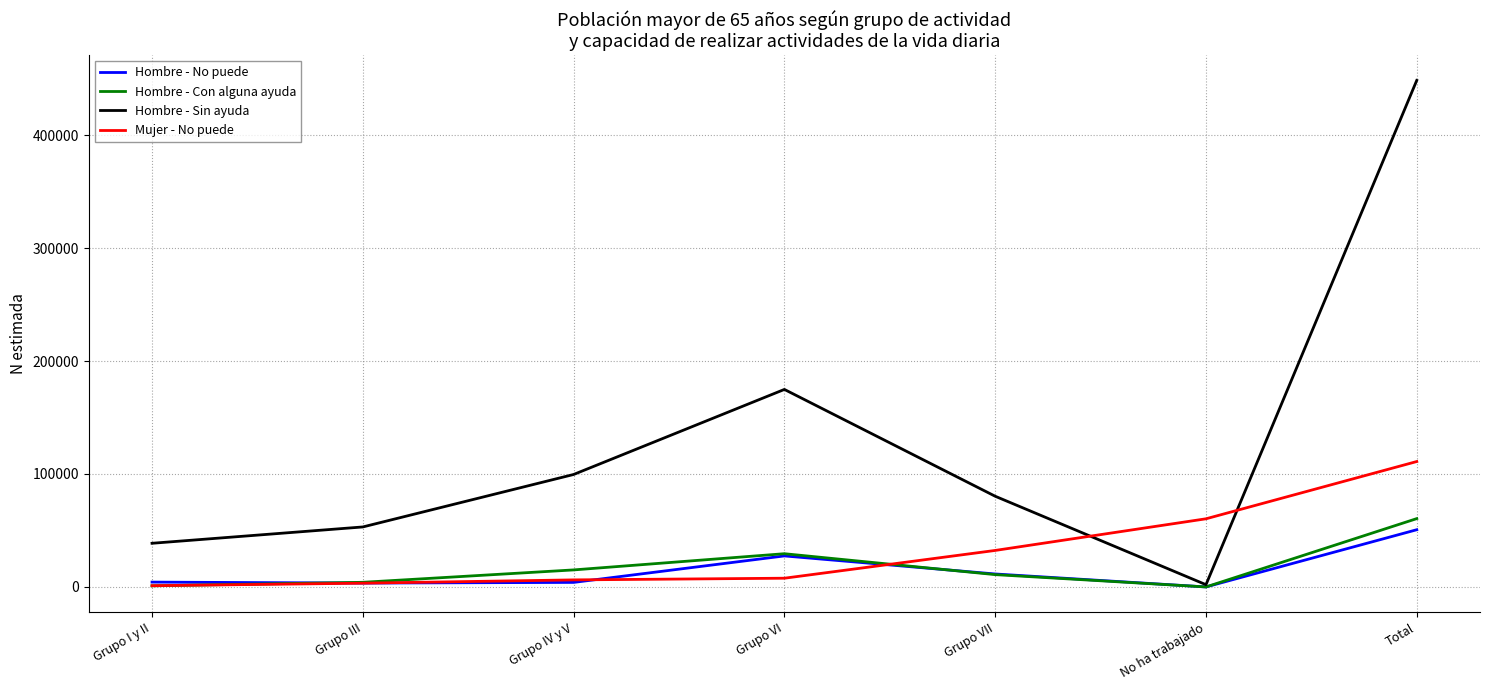

What is the difference between the highest and lowest values at Total?

397840